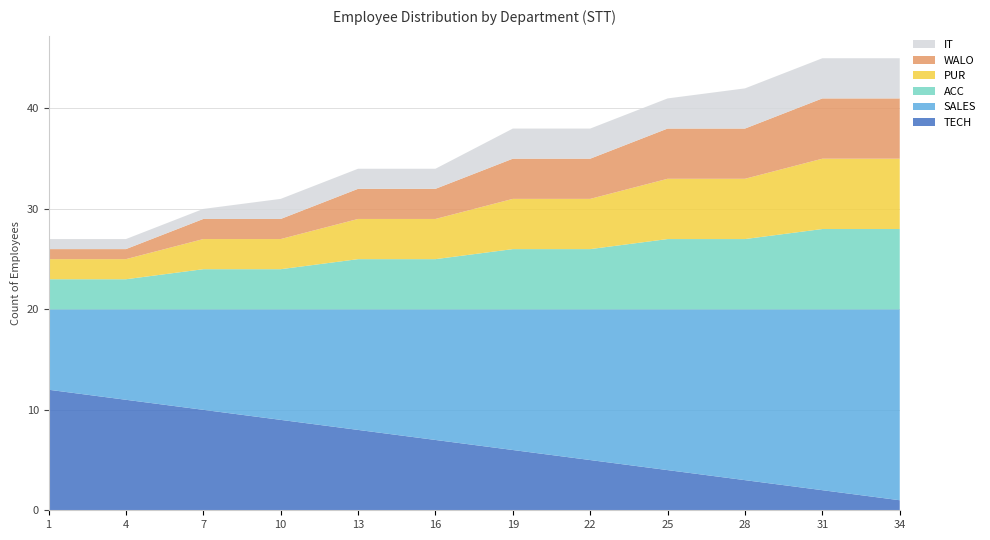

Reading right to left, extract all data points from this chart.

TECH: 1	2	3	4	5	6	7	8	9	10	11	12
SALES: 19	18	17	16	15	14	13	12	11	10	9	8
ACC: 8	8	7	7	6	6	5	5	4	4	3	3
PUR: 7	7	6	6	5	5	4	4	3	3	2	2
WALO: 6	6	5	5	4	4	3	3	2	2	1	1
IT: 4	4	4	3	3	3	2	2	2	1	1	1